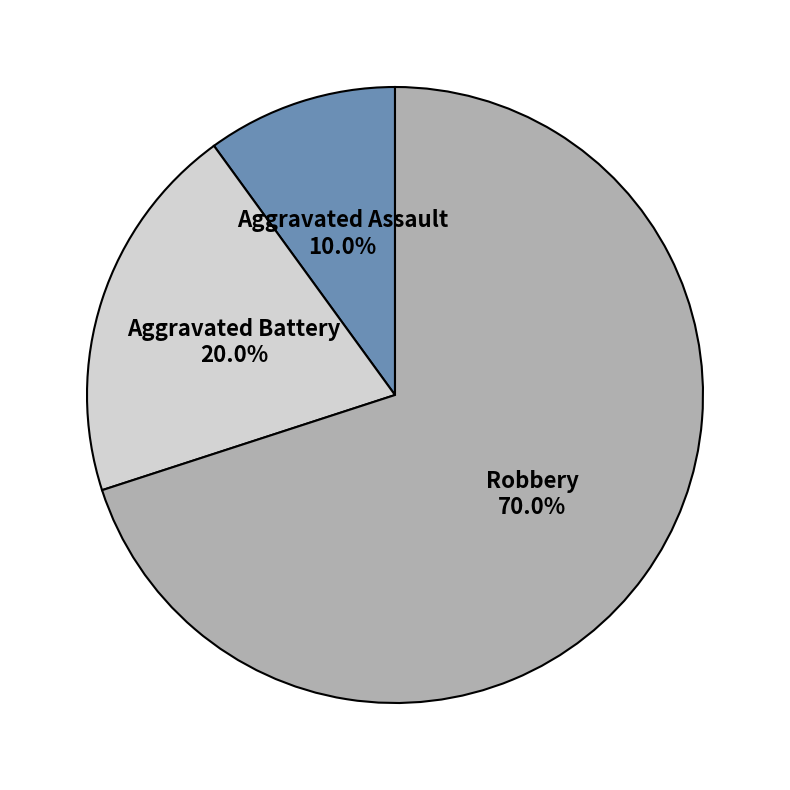

Count the number of slices in the pie.

3